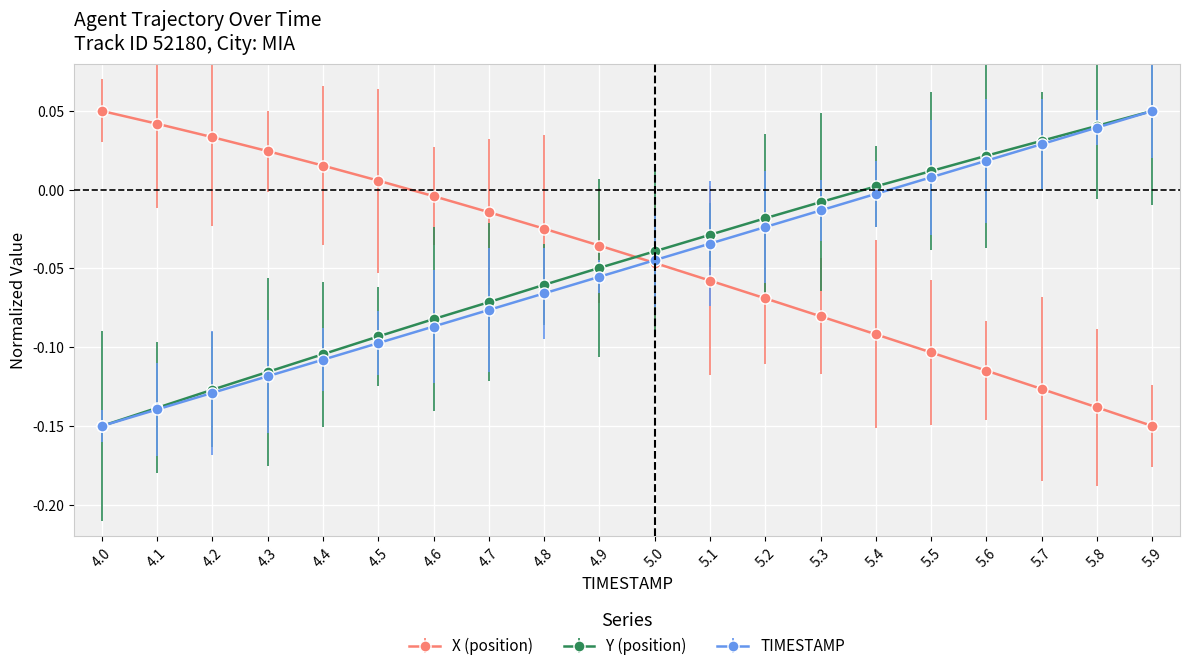

How many distinct data groups are displayed?

3